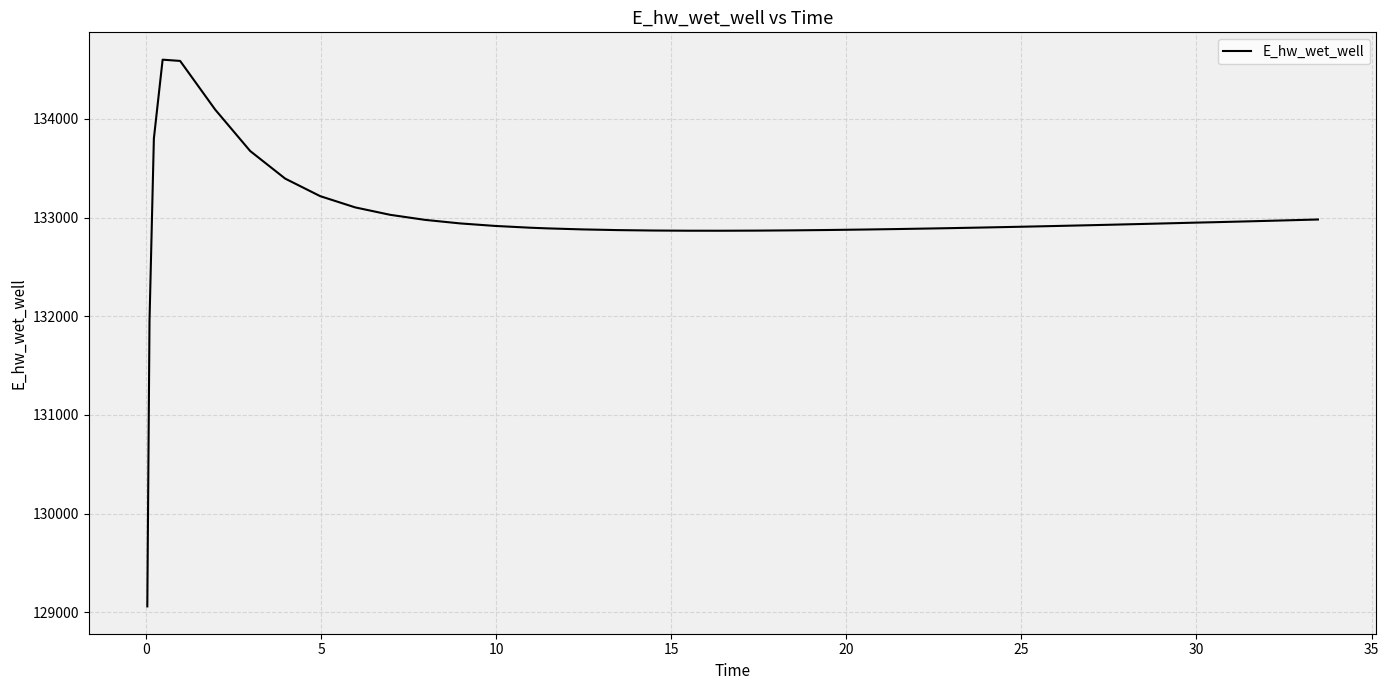

What is the greatest value displayed?

134599.7